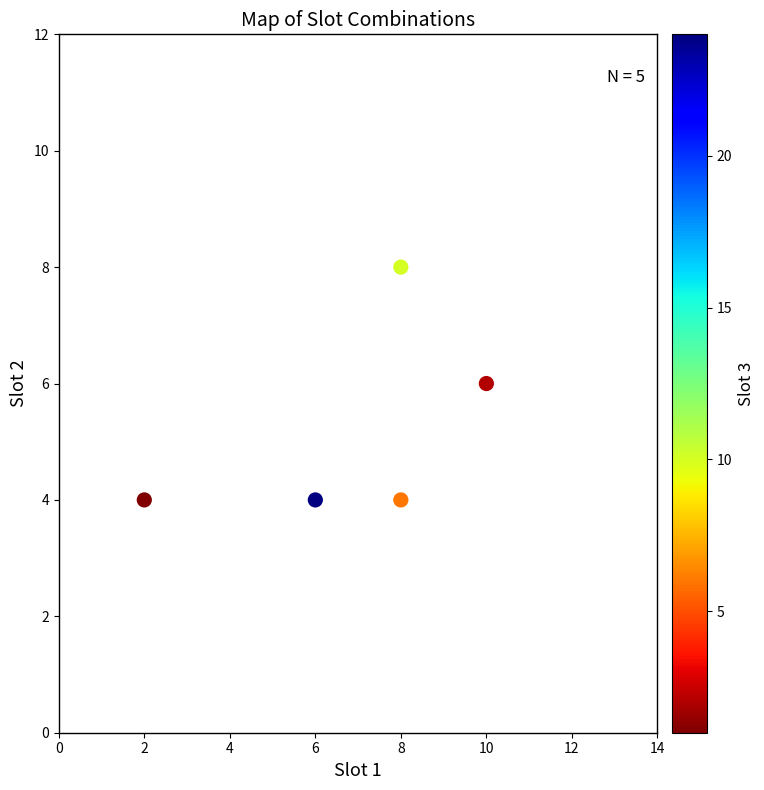

What is the range of X values (max minus min)?

8